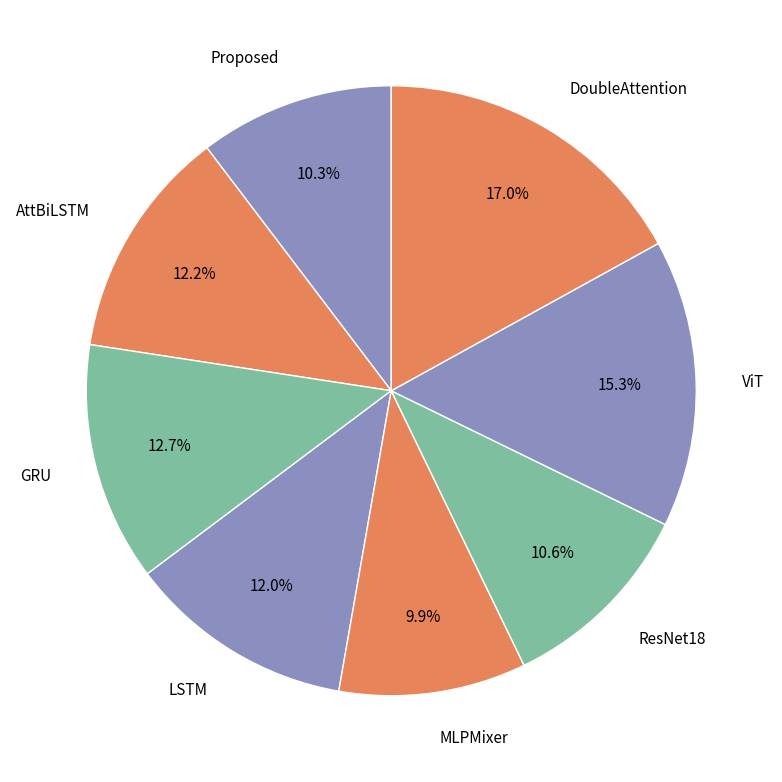

Is ResNet18 the majority of the pie?

No